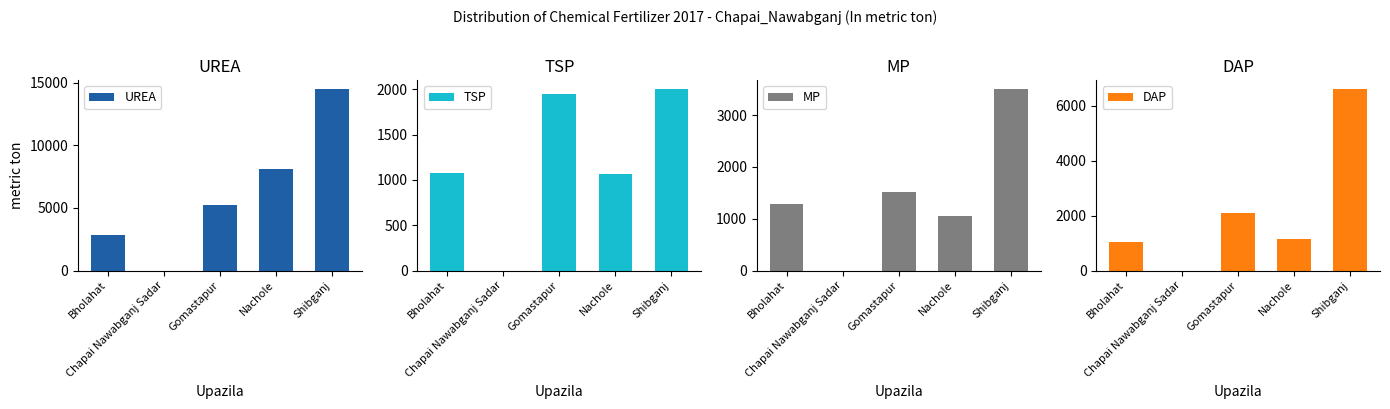

The value of UREA at Chapai Nawabganj Sadar is -5339. True or false?

False